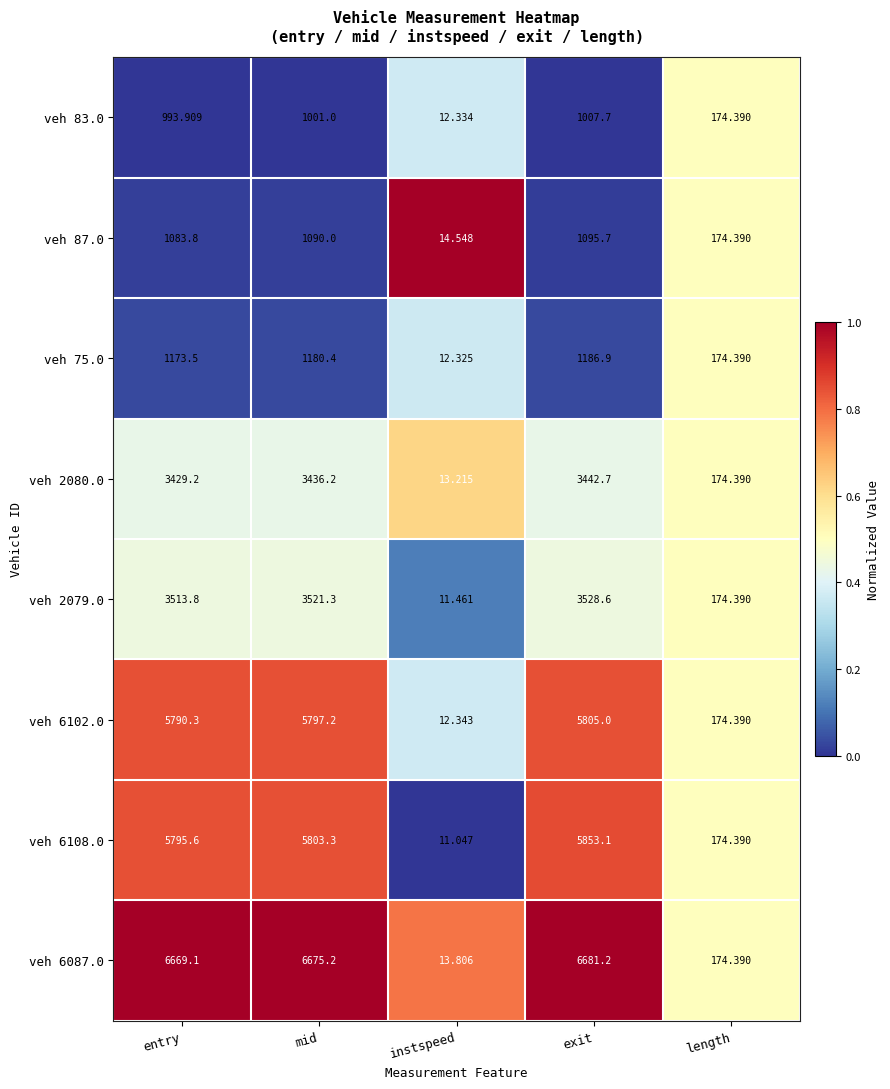

At which category is the sum across all series the highest?

exit